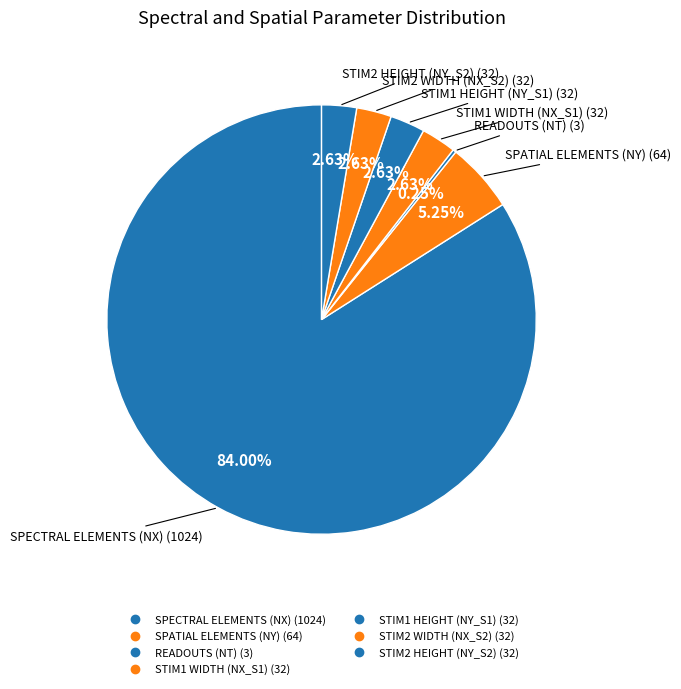

How many slices are in this pie chart?

7